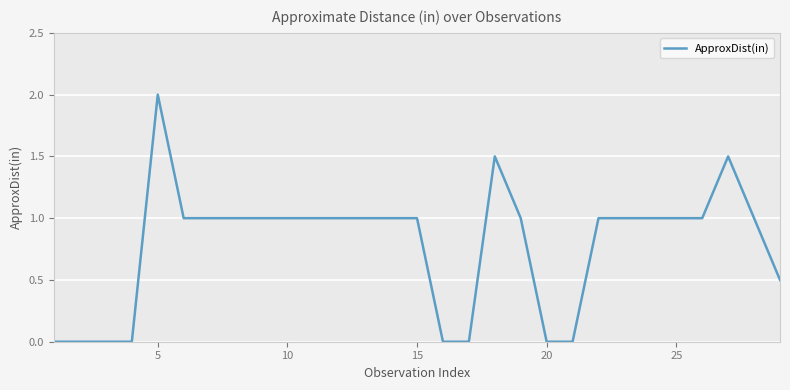

What is the difference between the maximum and minimum values?

2.0